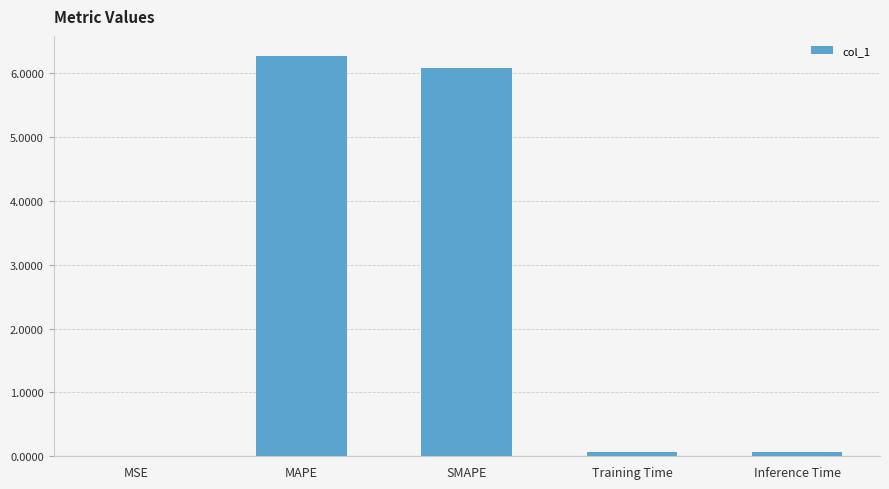

What is the difference between the values at MSE and Inference Time?

0.1